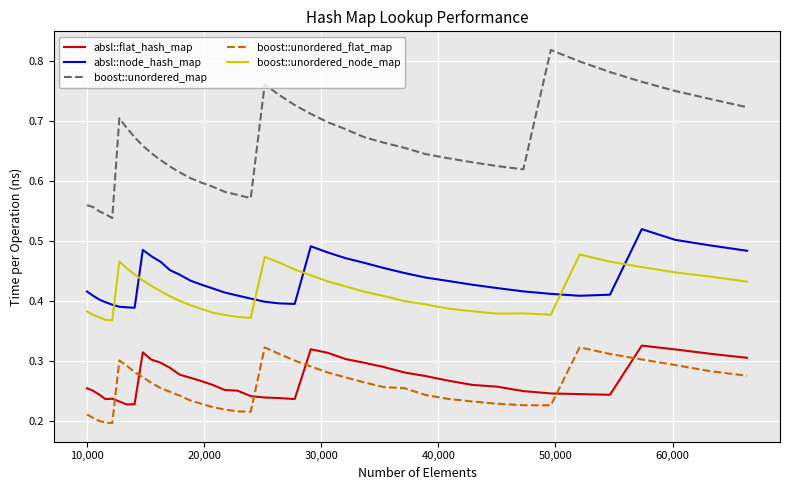

True or false: absl::flat_hash_map and boost::unordered_flat_map cross at least once.

True